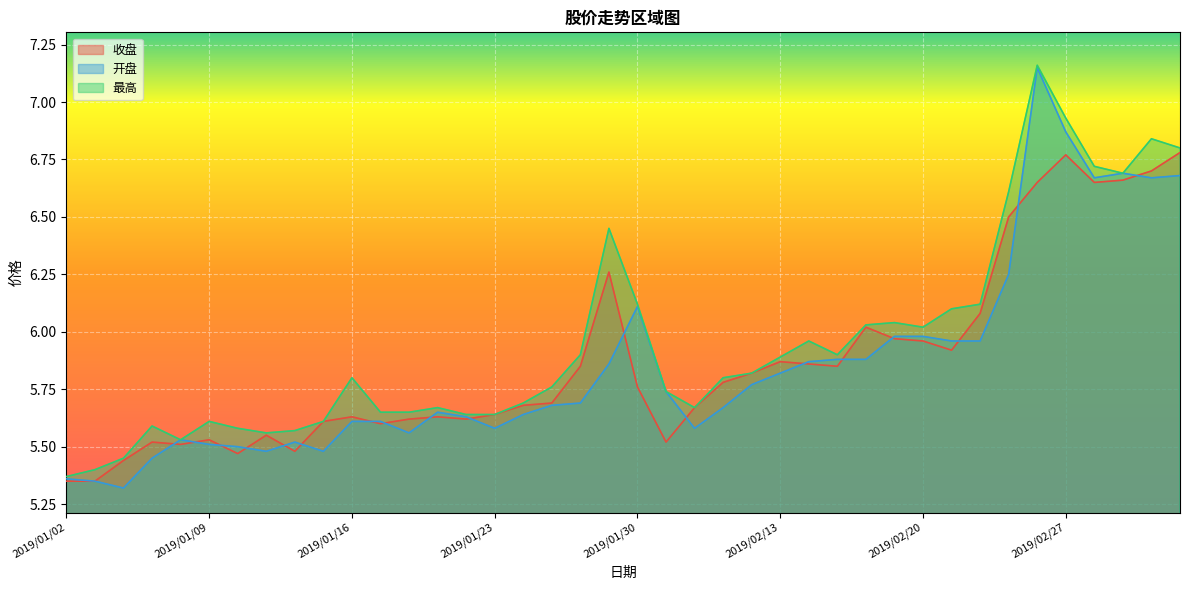

What is the average value of the 收盘 series?

5.9